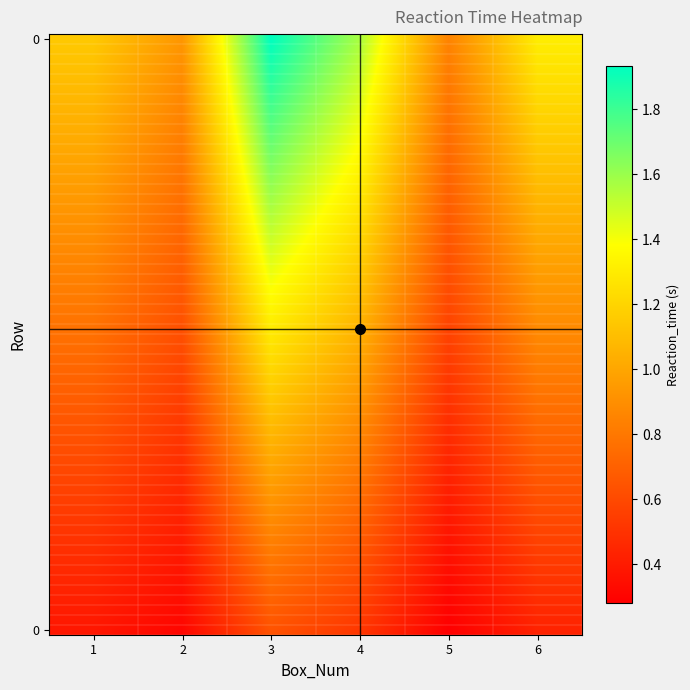

Reading left to right, extract all data points from this chart.

0.4	0.3	0.7	0.5	0.3	0.5